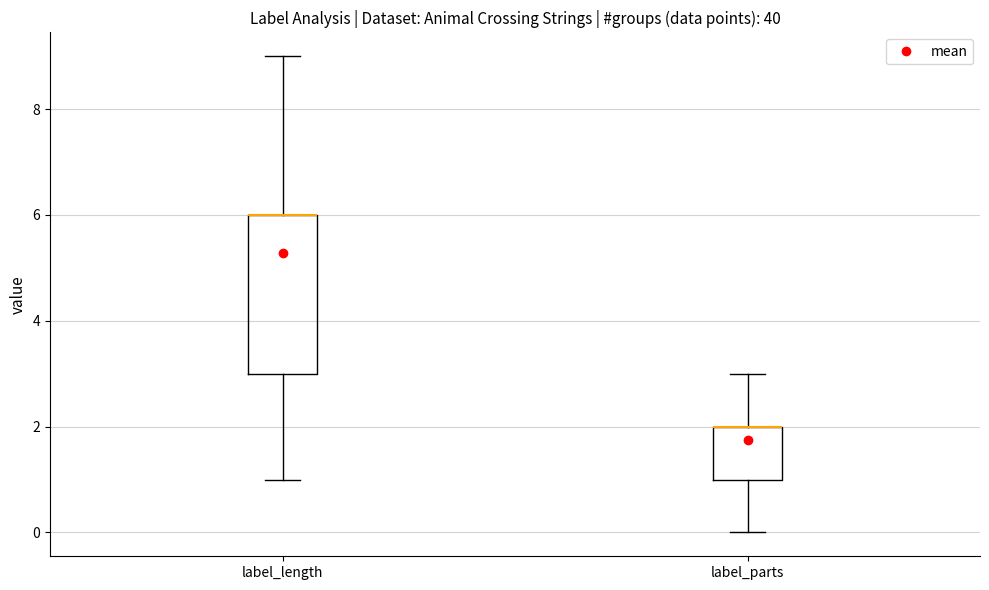

Reading left to right, read every box against the y-axis: the position of its median line, the range the box covers, and the ends of its whiskers. The values are not printed on the chart, so give them approximately, as read against the axis.

label_length: median 6 (drawn on the box's upper edge), box 3 to 6, whiskers 1 to 9
label_parts: median 2 (drawn on the box's upper edge), box 1 to 2, whiskers 0 to 3